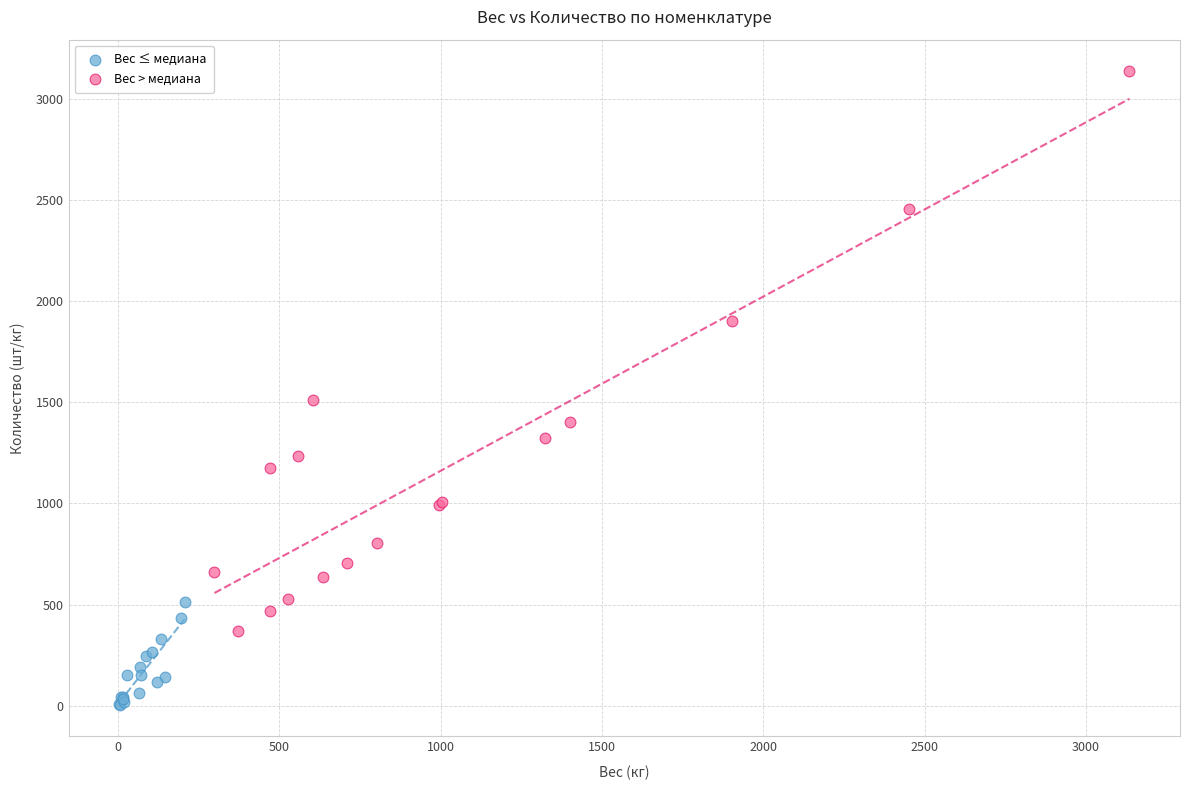

Which series reaches the minimum Y coordinate?

Вес ≤ медиана